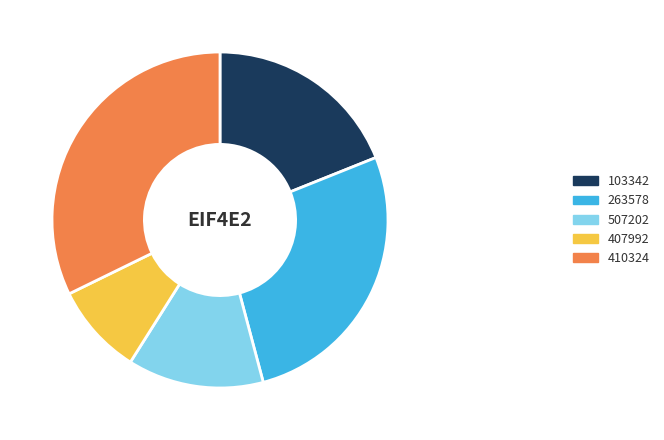

Count the number of slices in the pie.

5